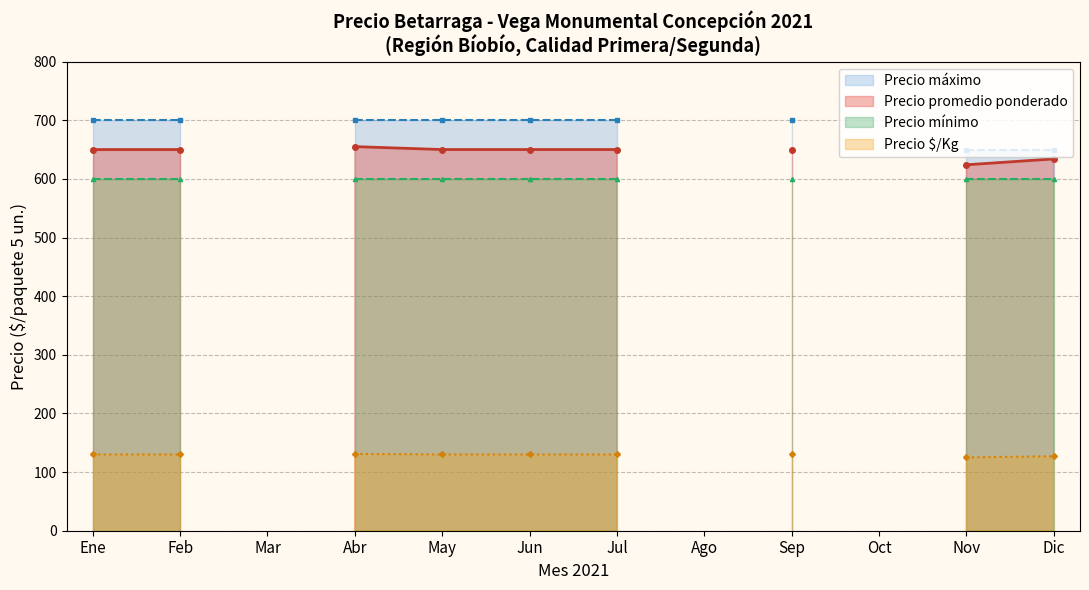

At which category does Precio promedio ponderado reach its first local valley?

2021-01